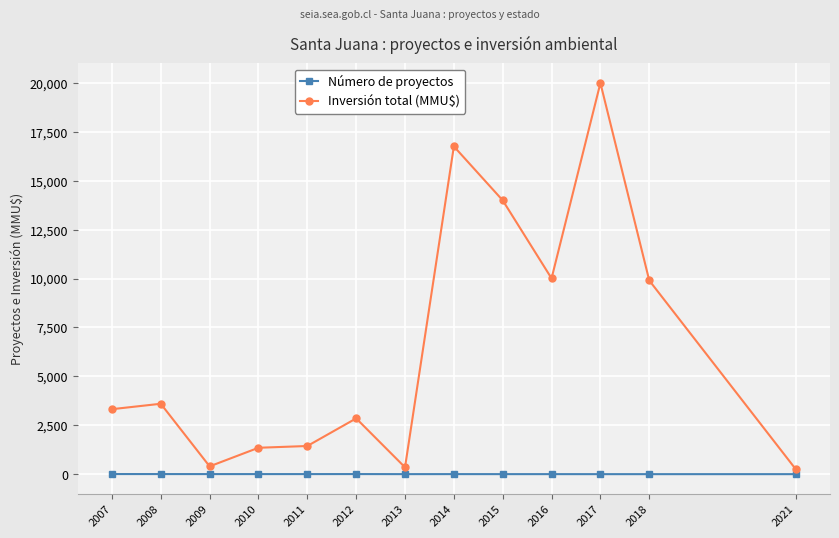

Which series has the largest range (max minus min)?

Inversión total (MMU$)